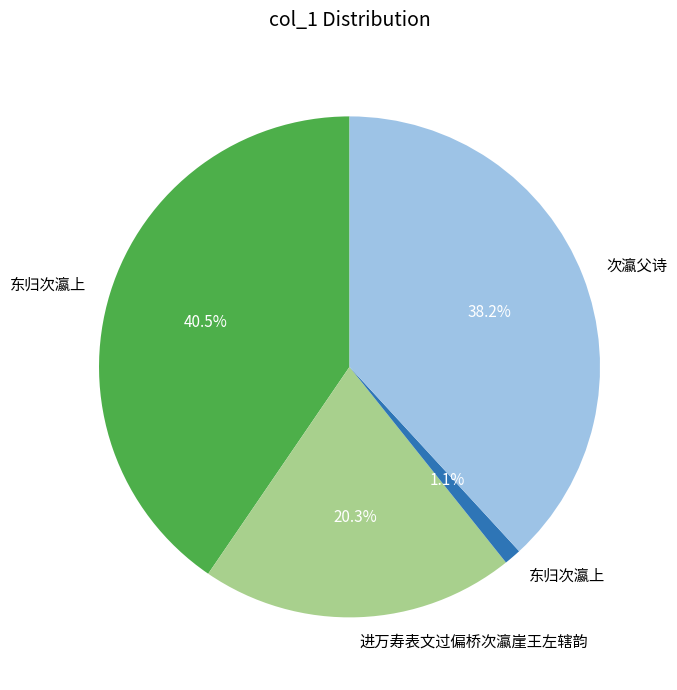

How many segments does this pie chart have?

4